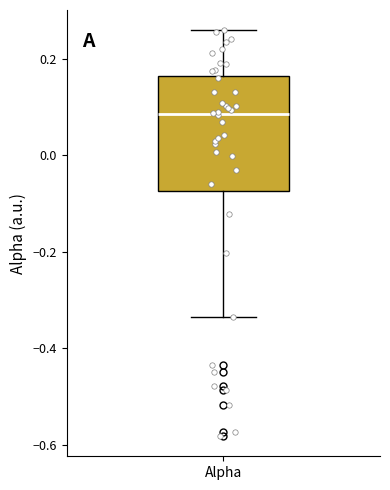

Transcribe this box plot: give where the median line is, the range the box spans, and where the two whiskers end, as read against the y-axis. The values are not printed on the chart, so give them approximately, as read against the axis.

median 0.08, box -0.08 to 0.16, whiskers -0.34 to 0.26